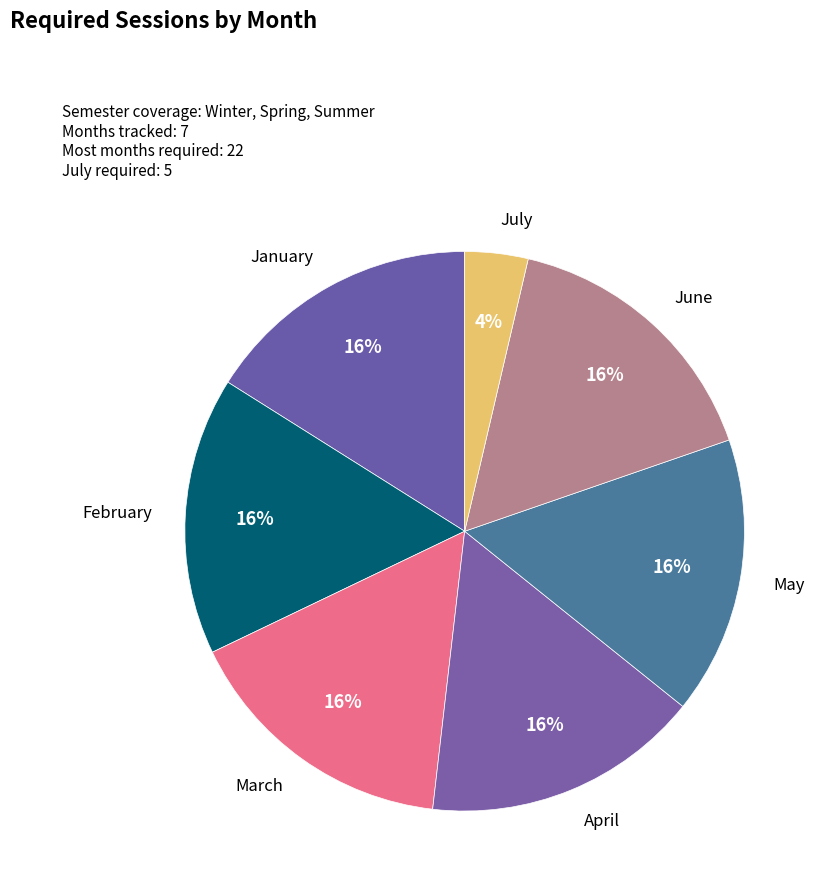

Count the number of slices in the pie.

7